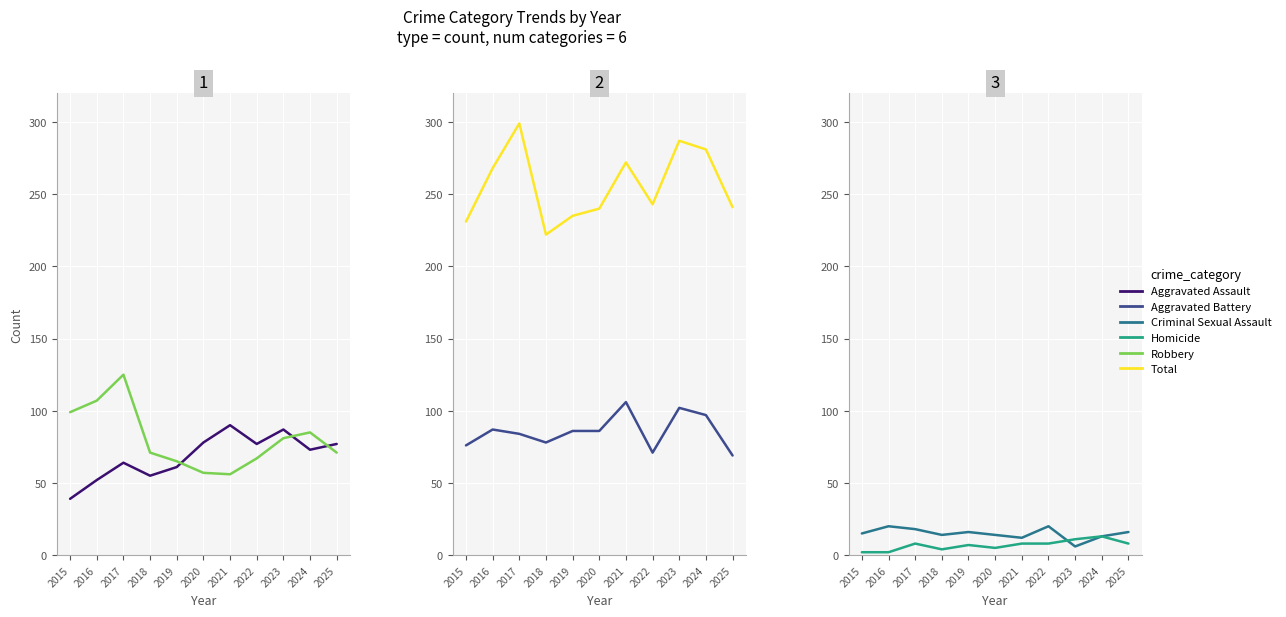

Where is the first local minimum for Robbery?

2021